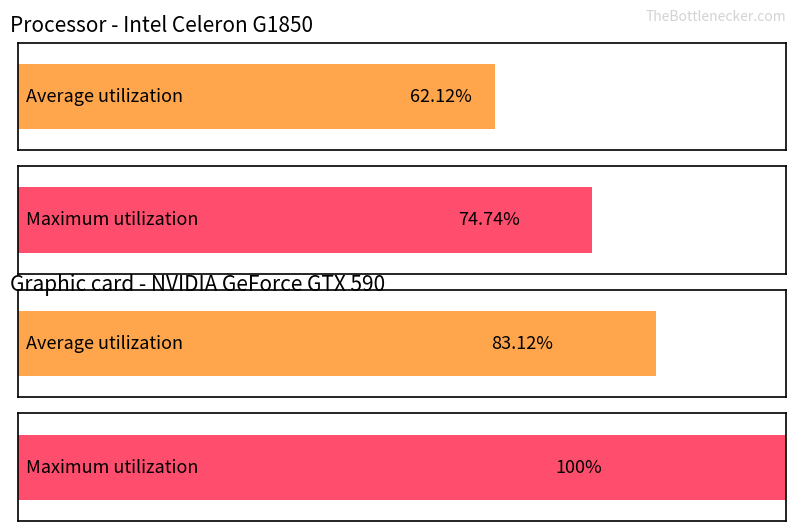

Which has a higher value, 1번 or 3번?

3번